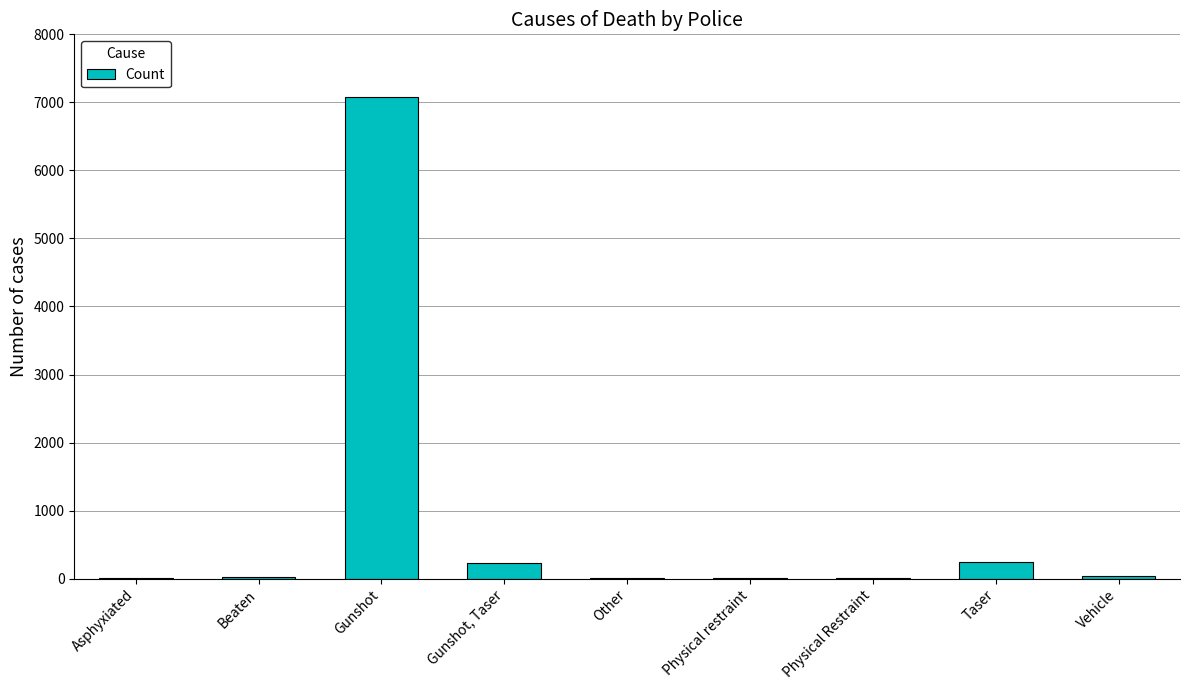

The chart shows a value of 7077 at Gunshot. True or false?

True